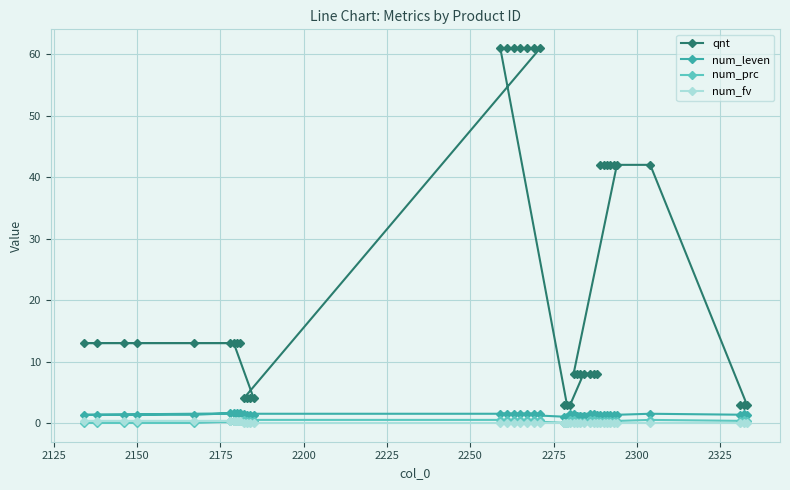

How many data points in qnt are less than 13?

17